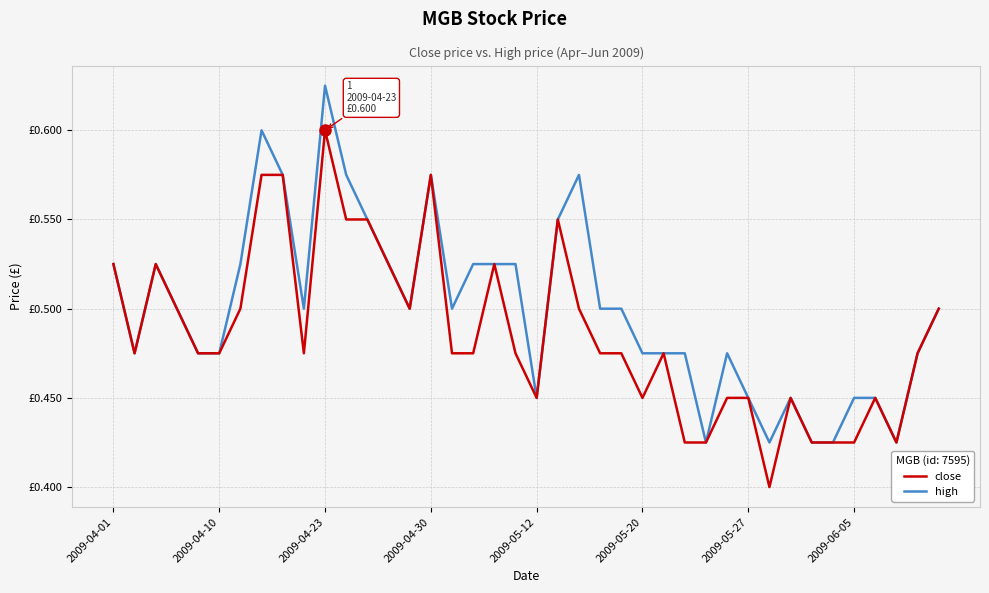

Does the chart have visible grid lines?

Yes